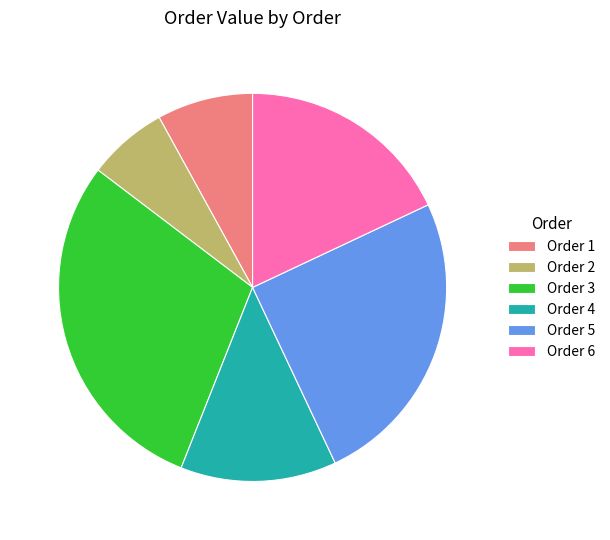

Rank the categories by value from lowest to highest.

Order 2, Order 1, Order 4, Order 6, Order 5, Order 3